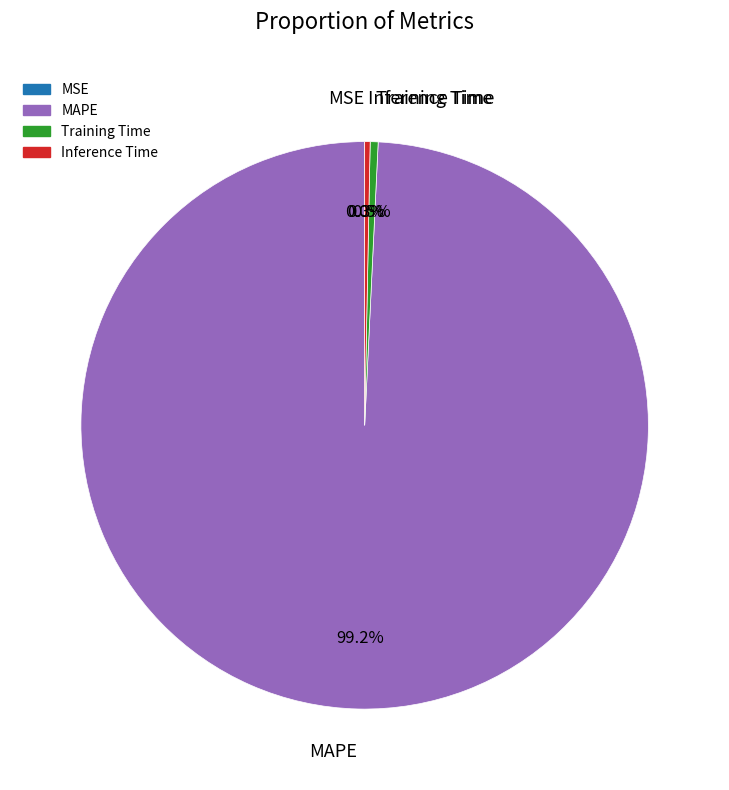

What is the largest slice in the pie chart?

MAPE